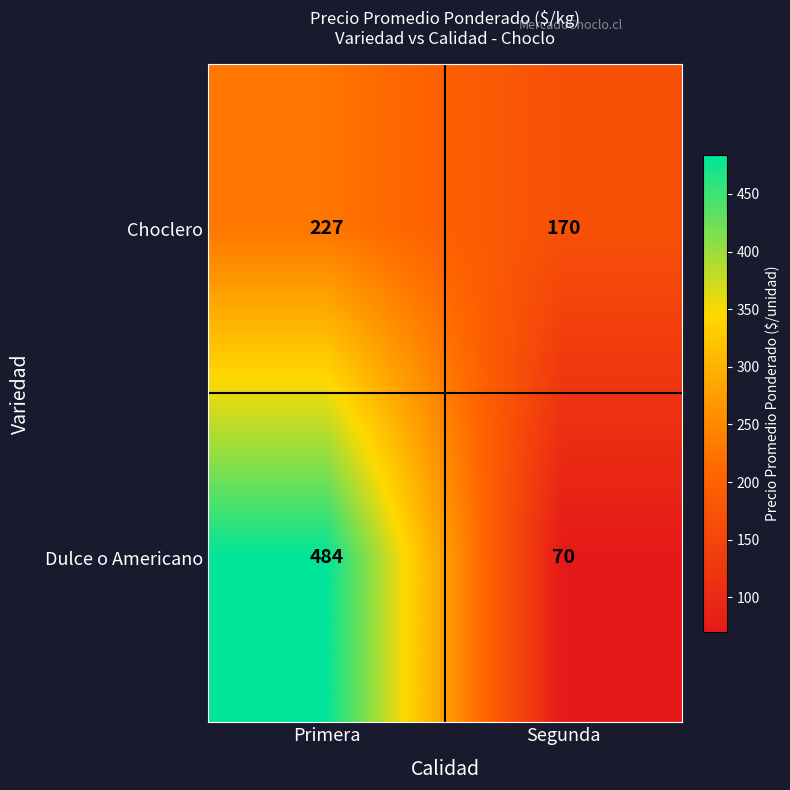

What value does the Choclero series have at Primera, to the nearest 5?

225